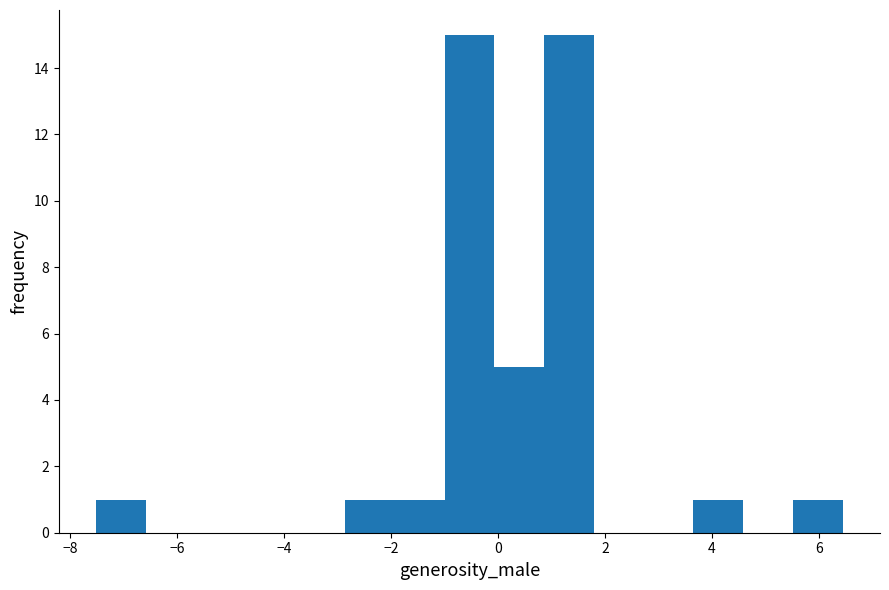

Reading left to right, list every bar in this chart as the range it spans on the x-axis followed by its height. Neither the bar edges nor the heights are printed on the chart, so give them approximately, as read against the axes.

-7.6 to -6.6: 1
-6.6 to -5.6: 0
-5.6 to -4.8: 0
-4.8 to -3.8: 0
-3.8 to -2.8: 0
-2.8 to -2.0: 1
-2.0 to -1.0: 1
-1.0 to 0.0: 15
0.0 to 0.8: 5
0.8 to 1.8: 15
1.8 to 2.8: 0
2.8 to 3.6: 0
3.6 to 4.6: 1
4.6 to 5.6: 0
5.6 to 6.4: 1